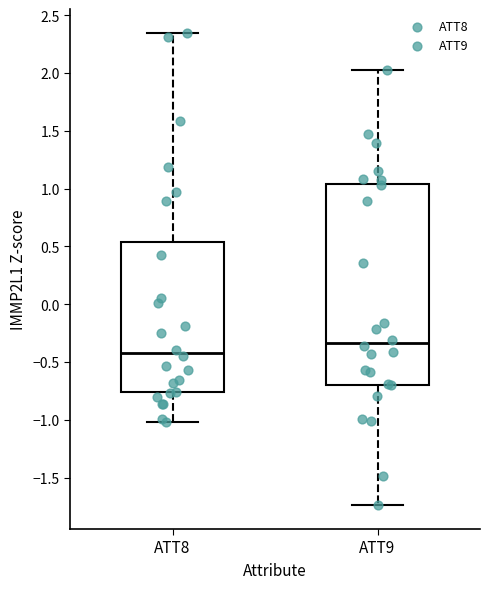

Comparing the boxes themselves (not the whiskers), which one is the tallest?

ATT9